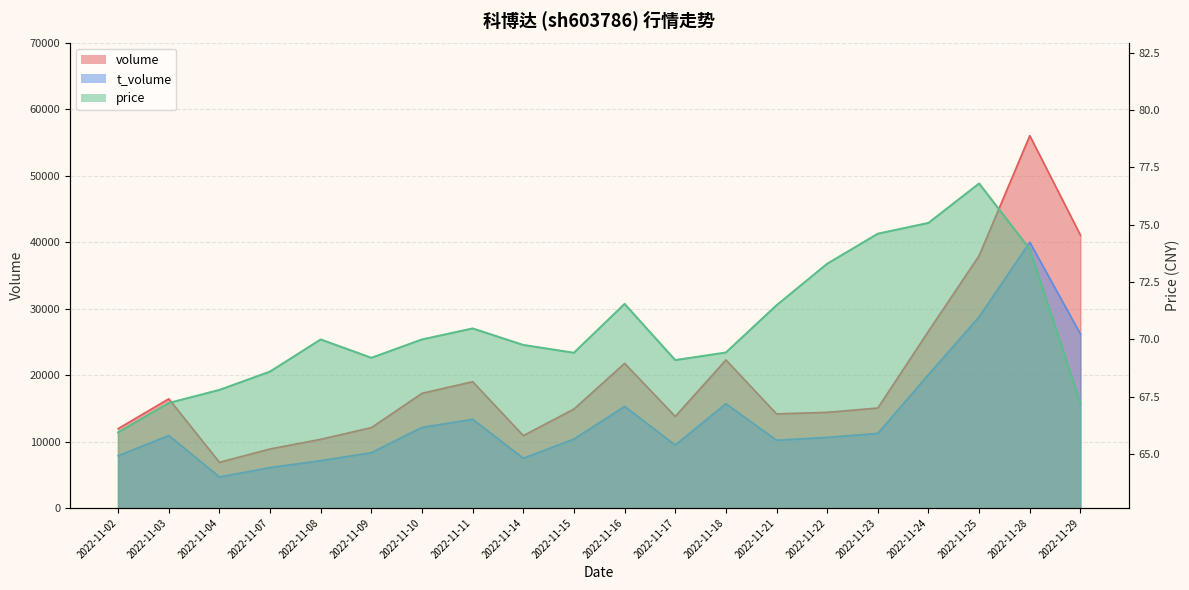

What is the smallest value displayed?

66.0